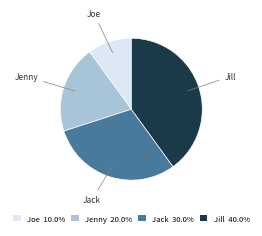

Rank the categories by value from lowest to highest.

Joe, Jenny, Jack, Jill